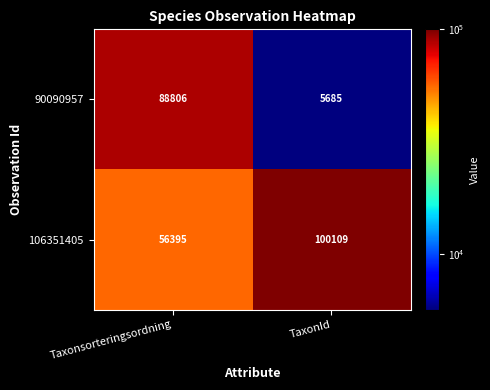

Which series has the largest range (max minus min)?

90090957